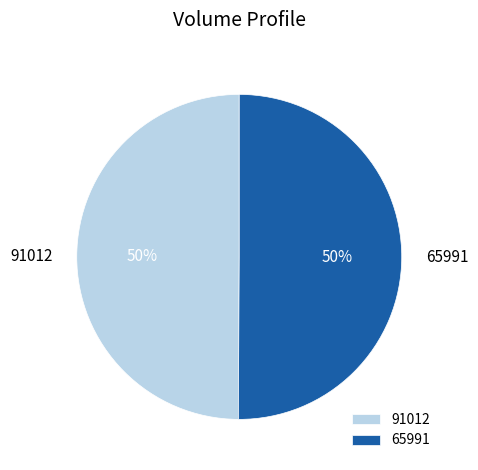

To the nearest percent, what percentage of the pie is 65991?

50%